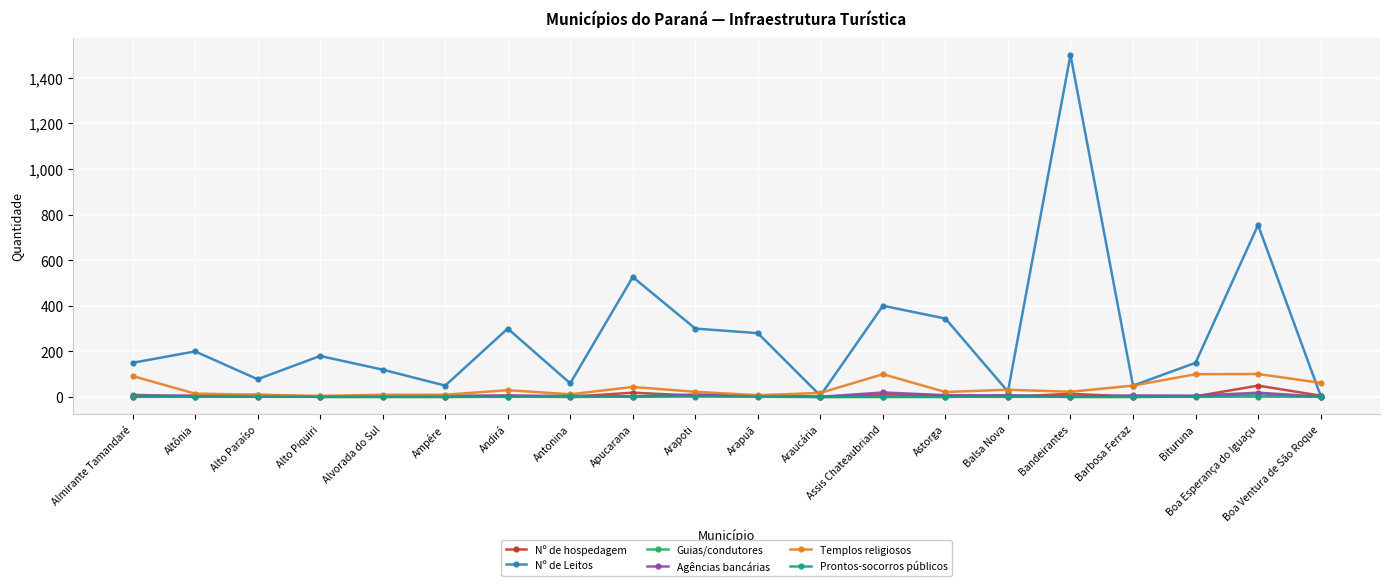

True or false: Nº de Leitos has a value of 526 at Apucarana.

True